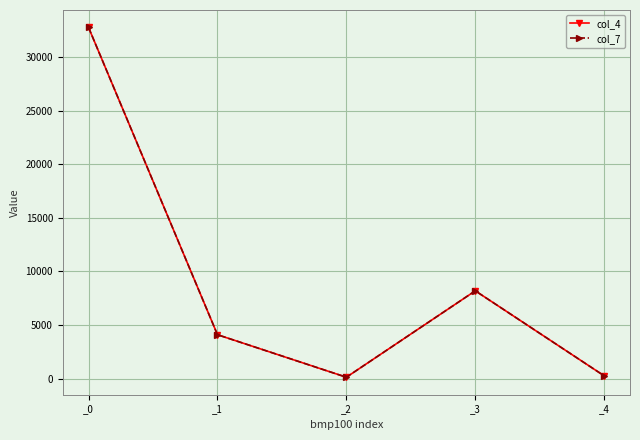

True or false: col_4 has more than 0 interior local peaks.

True